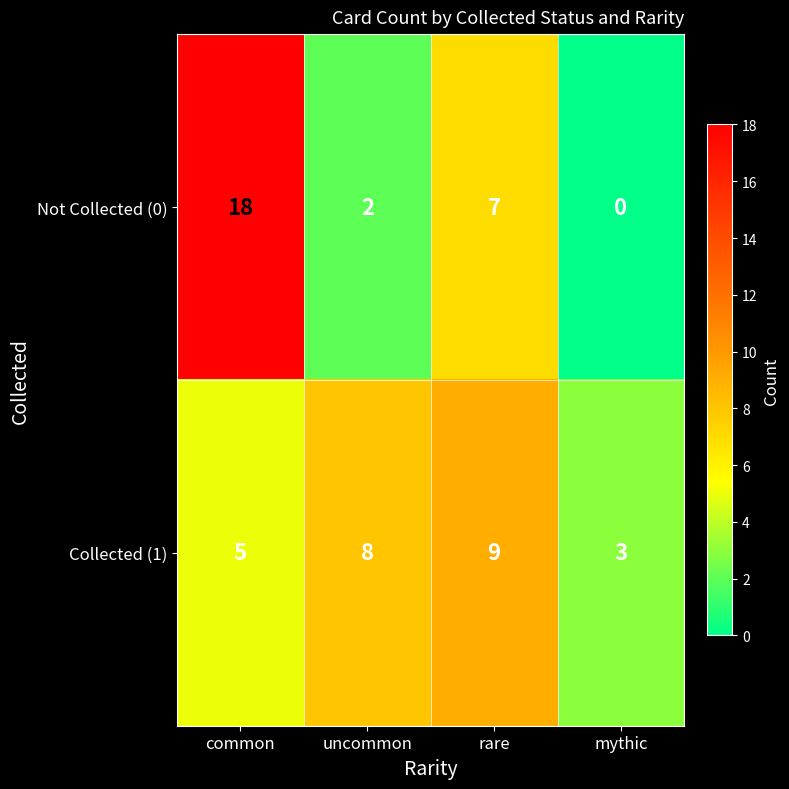

How many distinct data groups are displayed?

2